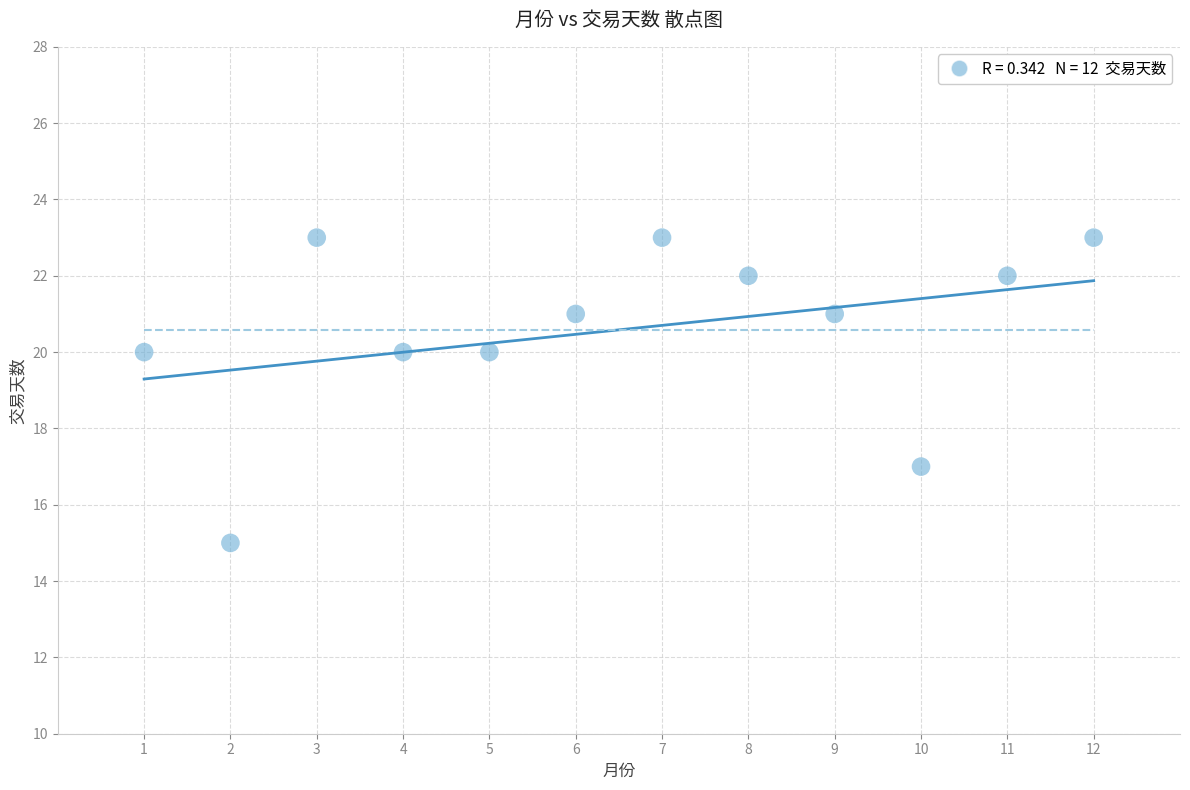

What is the range of Y values (max minus min)?

8